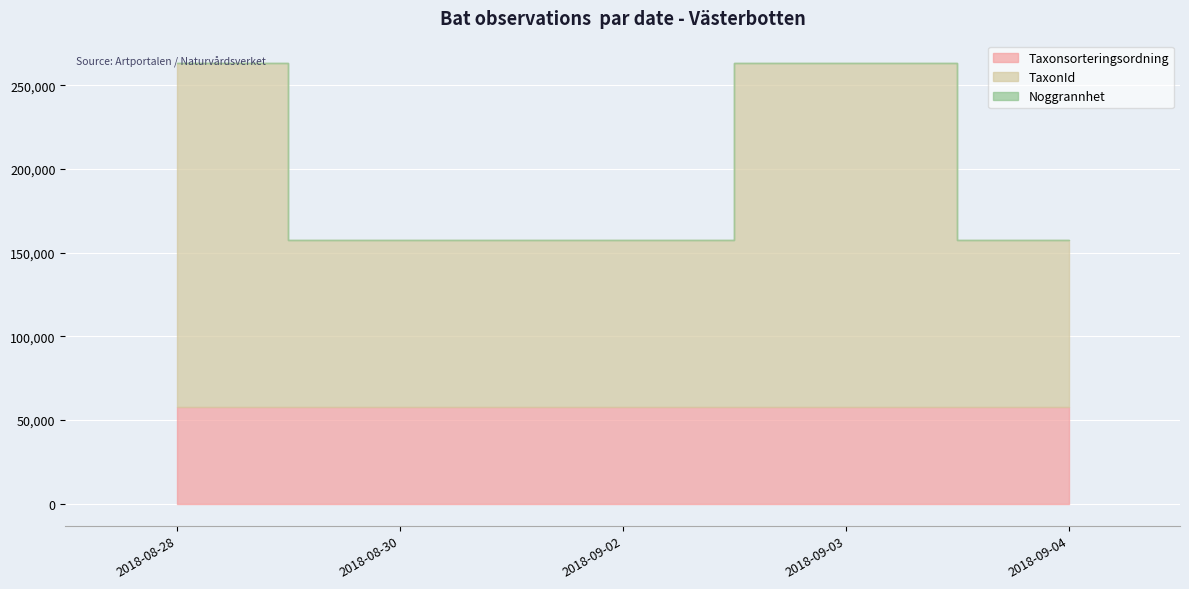

The value of TaxonId at 2018-09-03 is 85597. True or false?

False